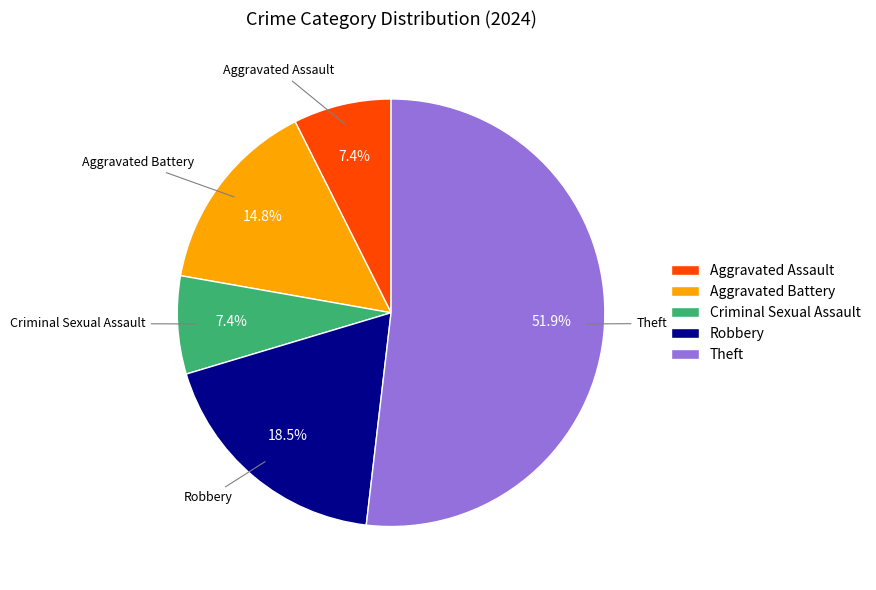

Which category has the biggest portion of the pie?

Theft